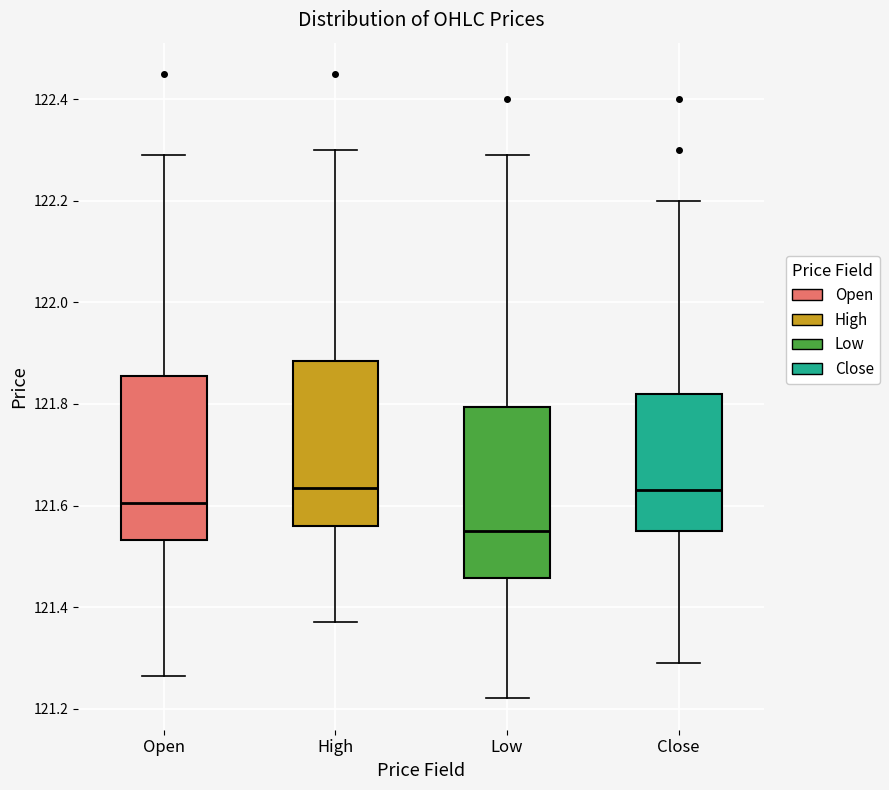

Reading left to right, transcribe this box plot: for each box, give where its median line is, the range the box spans, and where its two whiskers end, as read against the y-axis. The values are not printed on the chart, so give them approximately, as read against the axis.

Open: median 121.60, box 121.54 to 121.86, whiskers 121.26 to 122.30
High: median 121.64, box 121.56 to 121.88, whiskers 121.38 to 122.30
Low: median 121.56, box 121.46 to 121.80, whiskers 121.22 to 122.30
Close: median 121.64, box 121.56 to 121.82, whiskers 121.30 to 122.20